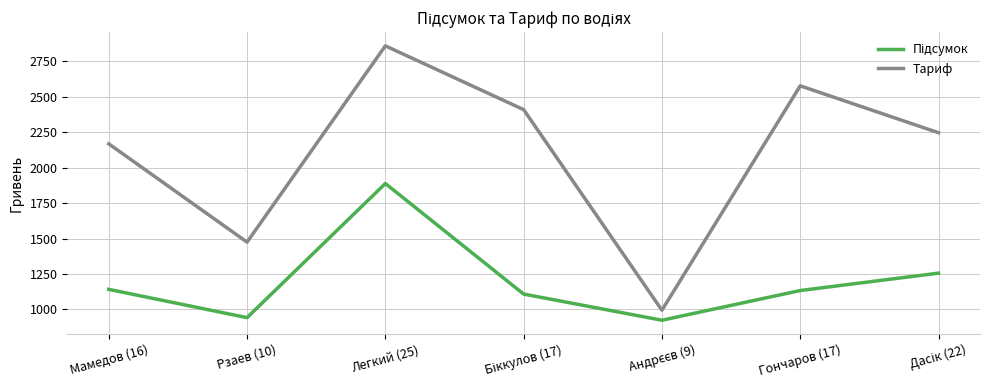

What is the minimum value shown in the chart?

924.2